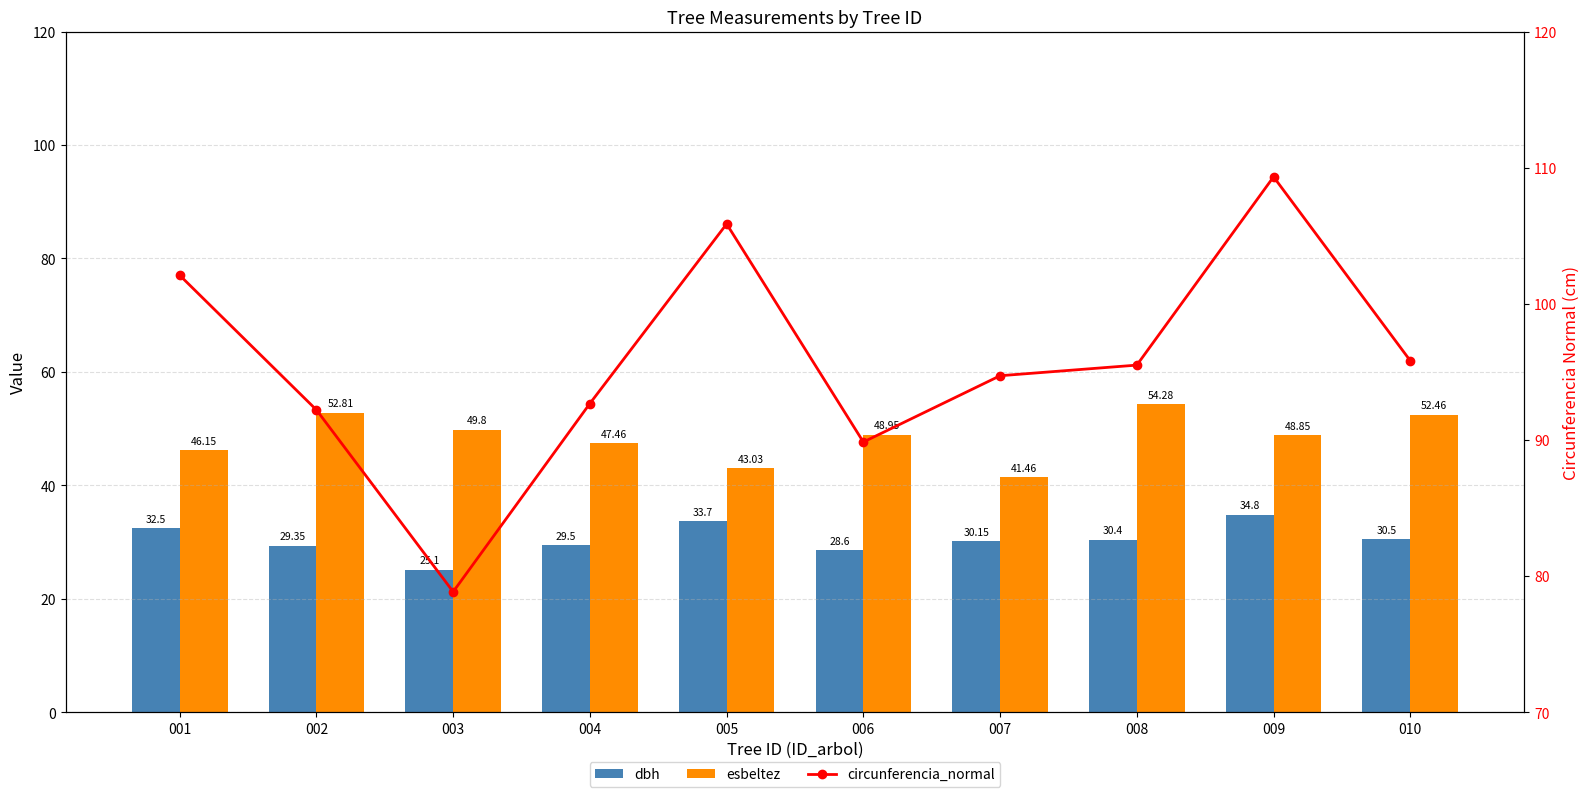

Between 008 and 002, which is larger?

008